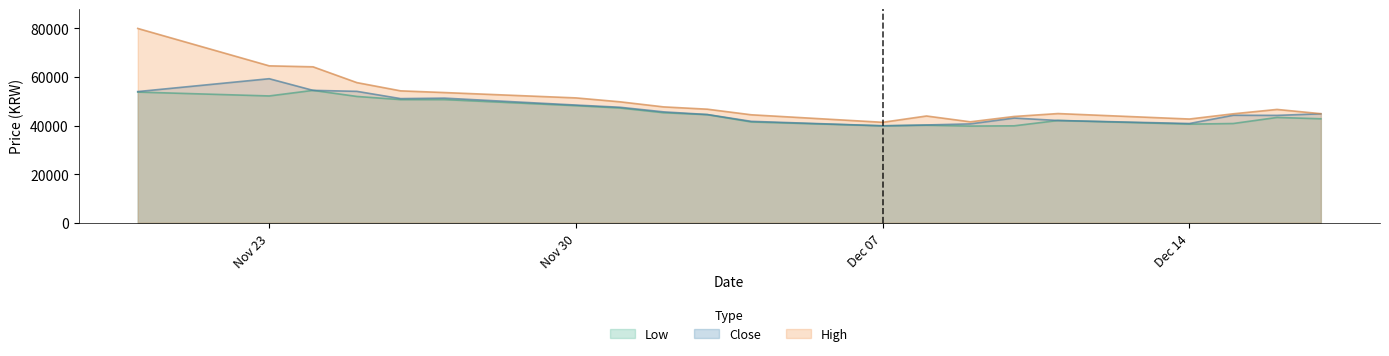

What is the minimum value for Low?

39800